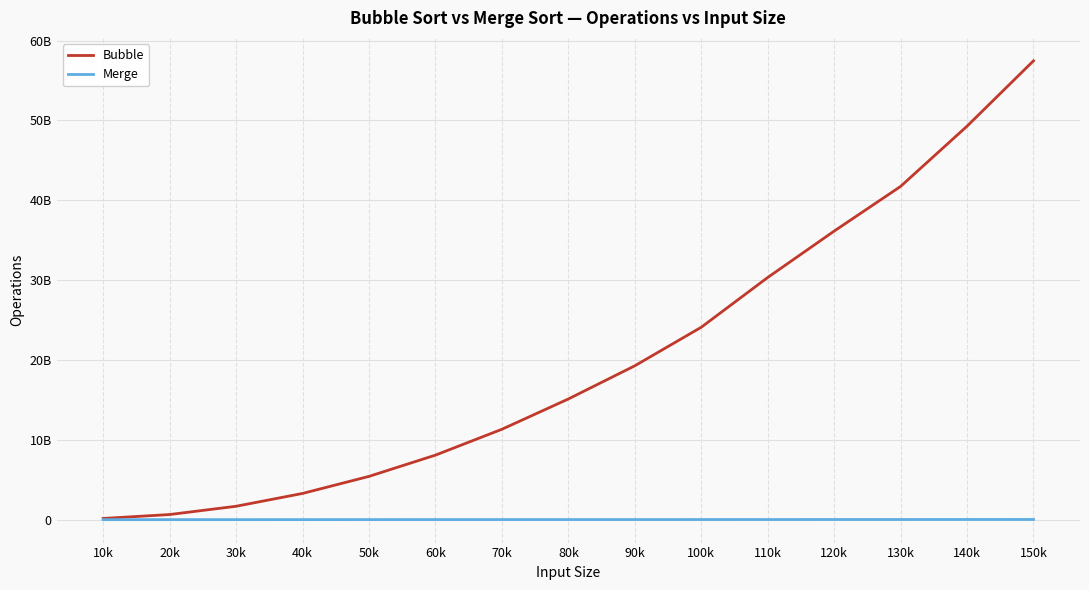

True or false: Merge has more than 1 points higher than both neighbors.

False